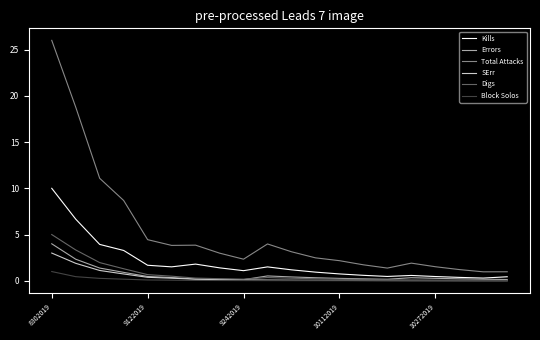

True or false: Errors has more than 1 points higher than both neighbors.

True